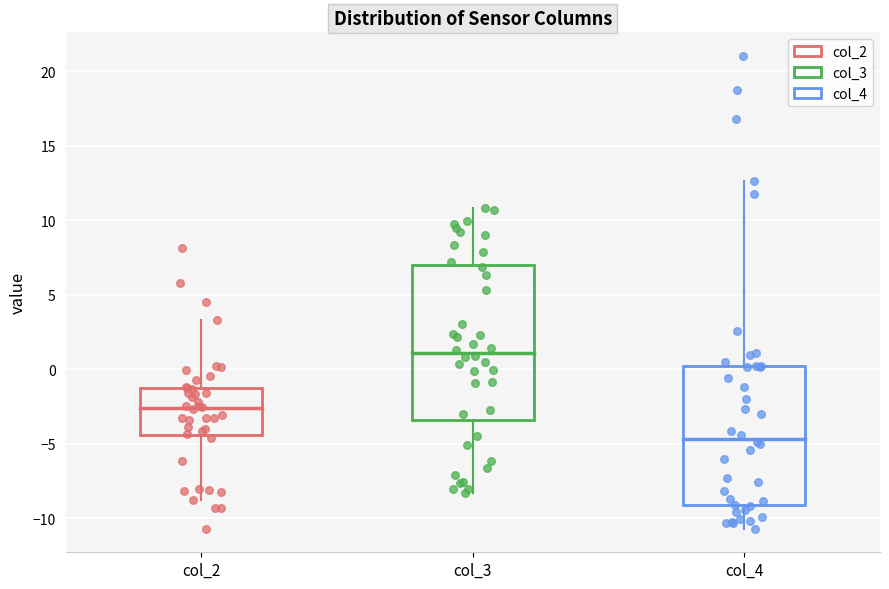

Reading left to right, read every box against the y-axis: the position of its median line, the range the box covers, and the ends of its whiskers. The values are not printed on the chart, so give them approximately, as read against the axis.

col_2: median -2.5, box -4.5 to -1.5, whiskers -9.0 to 3.5
col_3: median 1.0, box -3.5 to 7.0, whiskers -8.5 to 11.0
col_4: median -4.5, box -9.0 to 0.0, whiskers -10.5 to 12.5